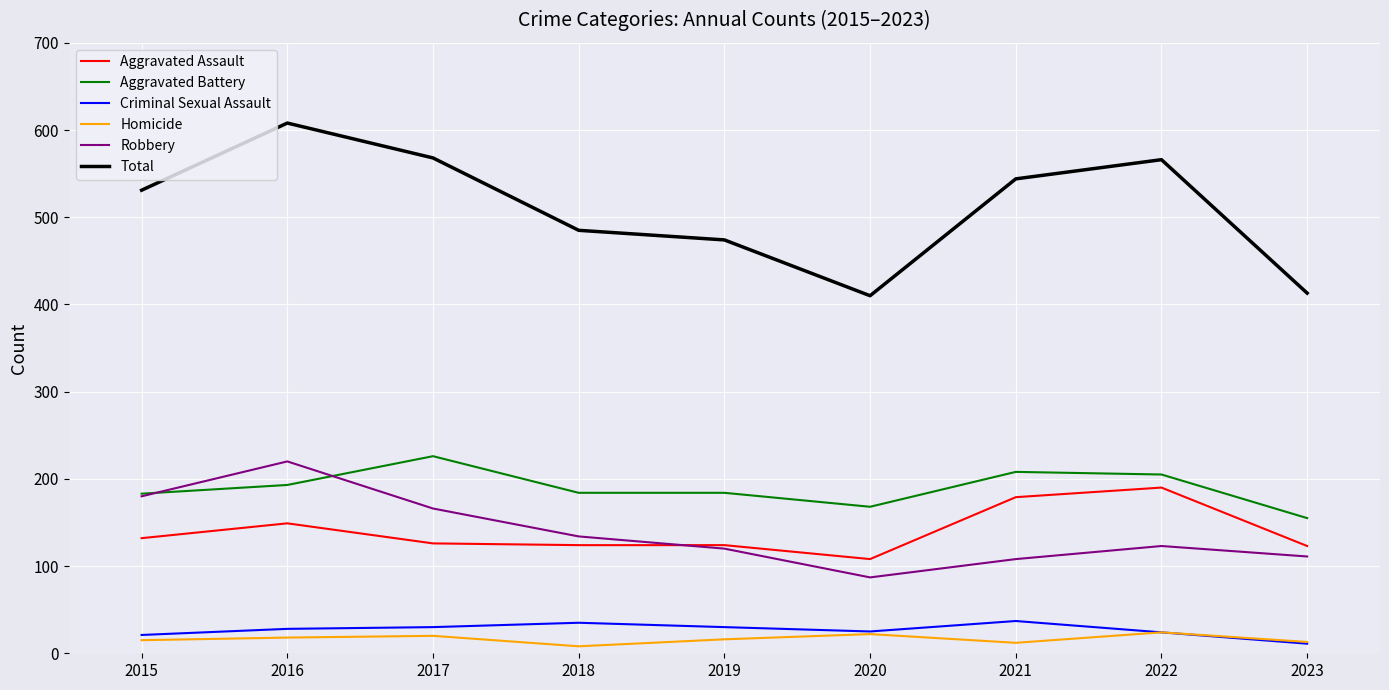

True or false: Robbery and Homicide intersect in this chart.

False